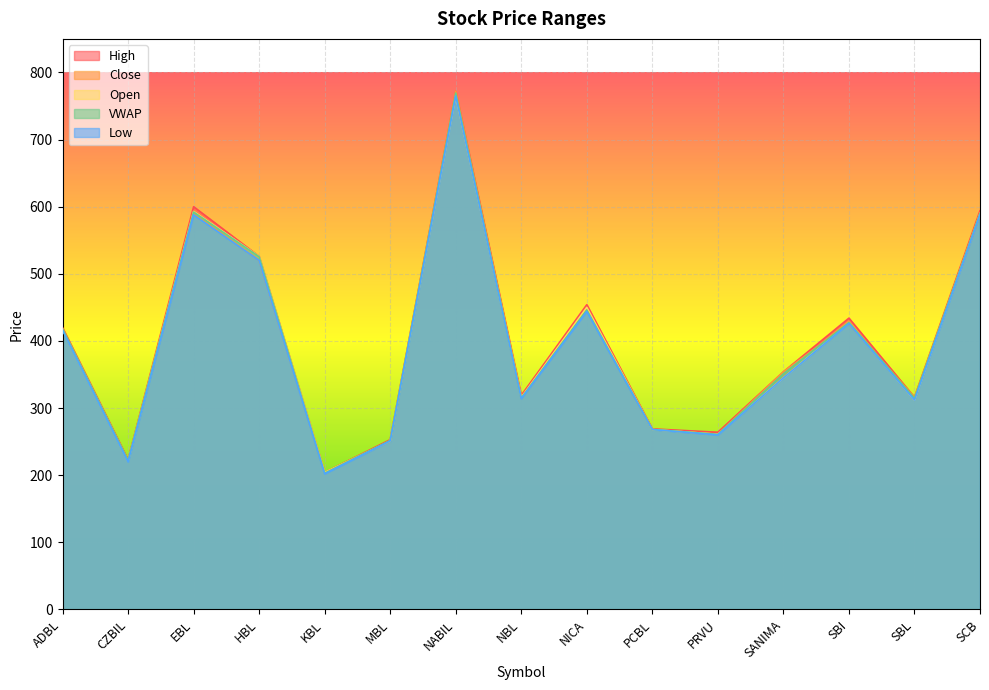

At which label does High reach its peak?

NABIL